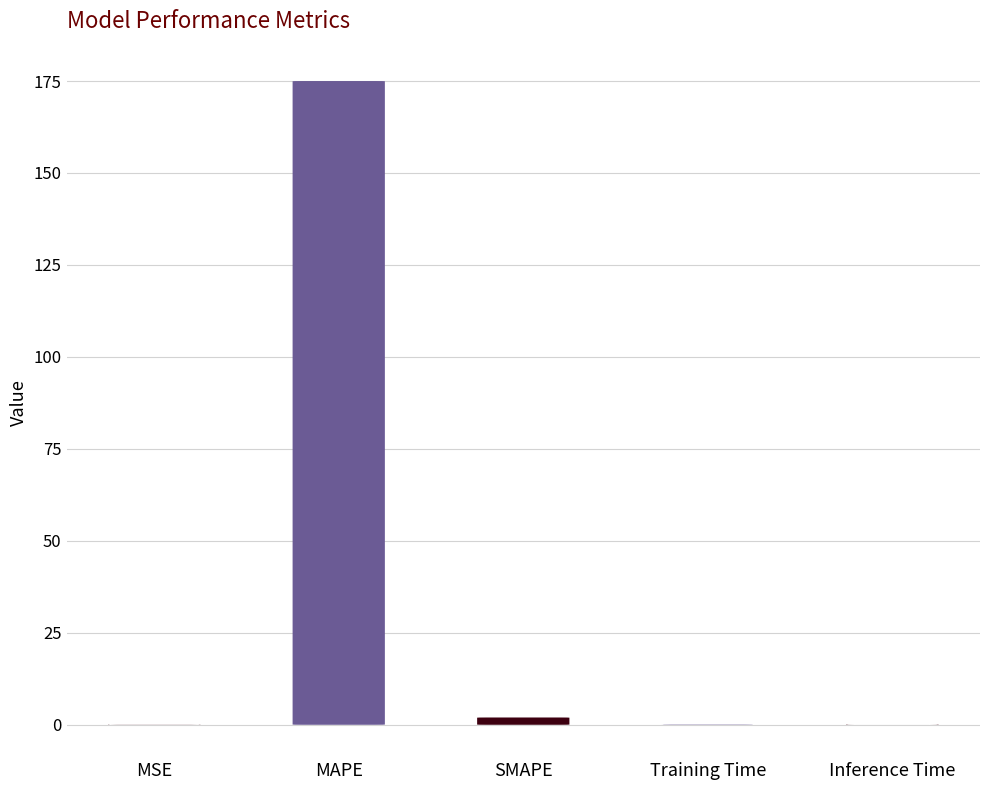

Reading left to right, what are all the values shown in this chart?

0.0	175.0	2.0	0.1	0.0